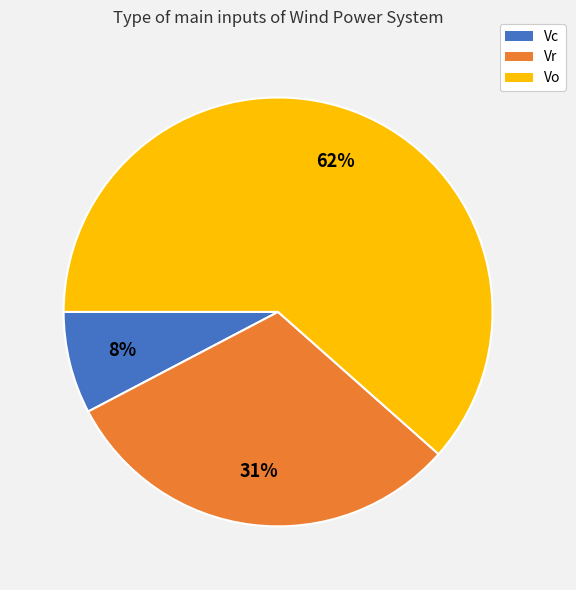

Does any single category account for the majority?

Yes